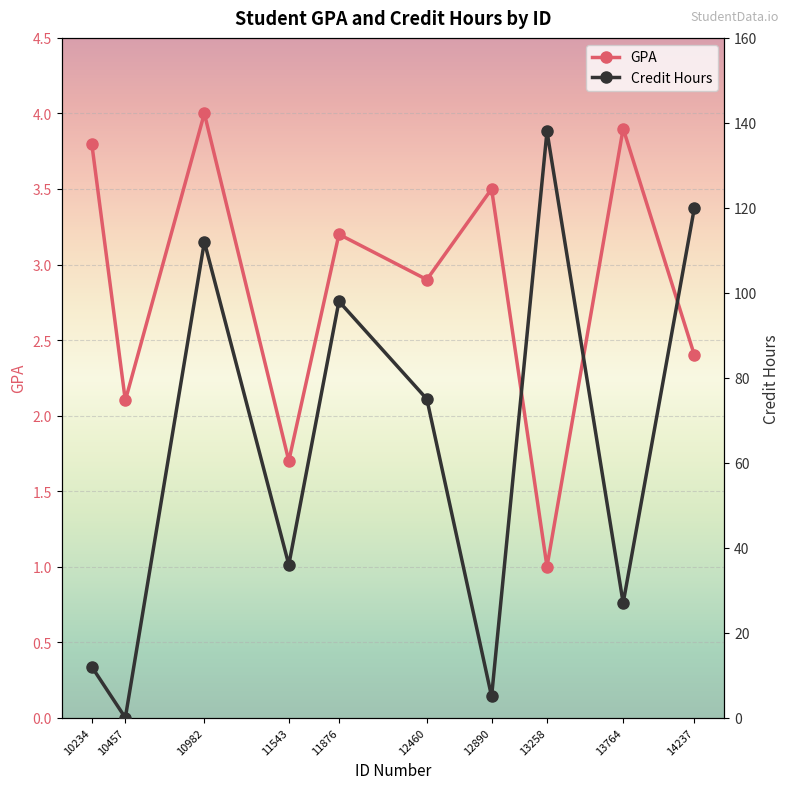

List the series in order of their overall mean, lowest first.

GPA, Credit Hours